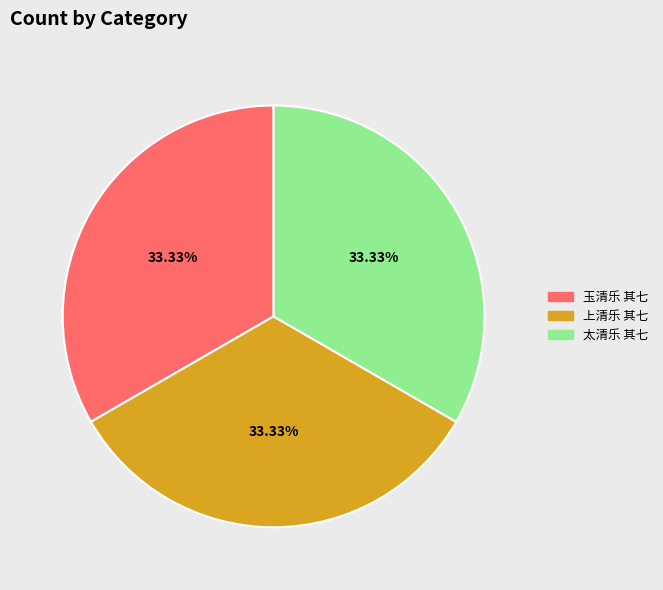

Is there a majority slice in this chart?

No